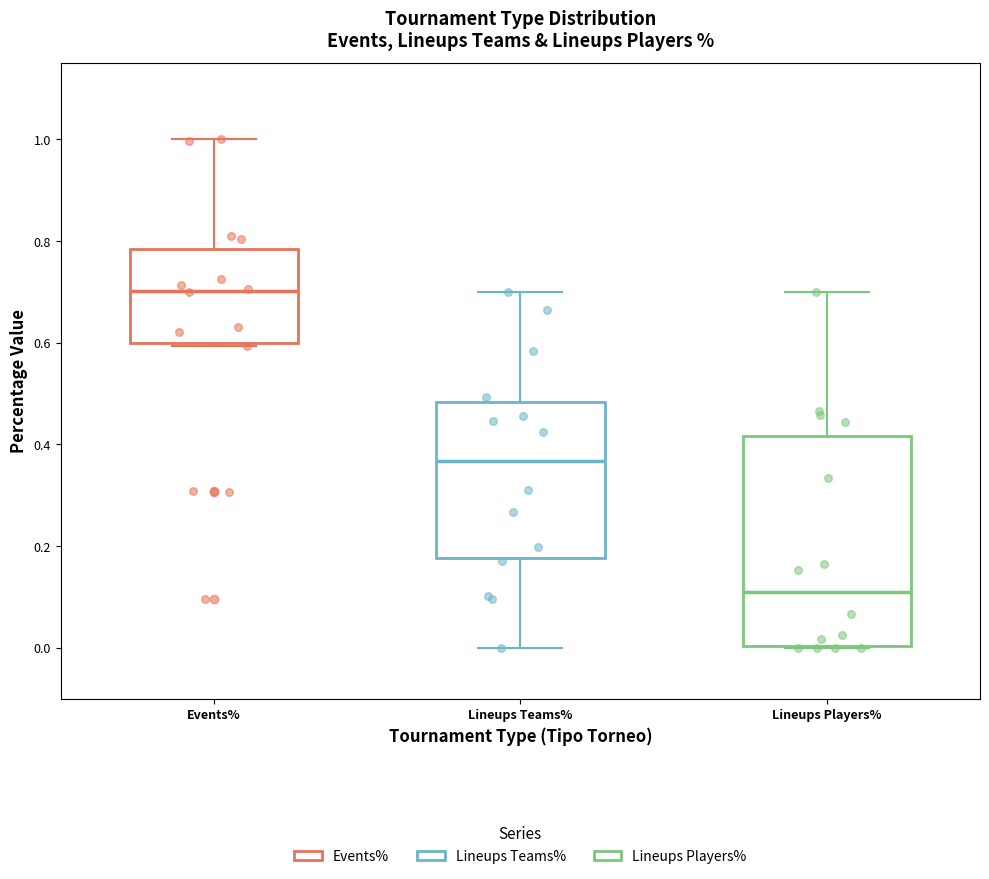

Reading left to right, read every box against the y-axis: the position of its median line, the range the box covers, and the ends of its whiskers. The values are not printed on the chart, so give them approximately, as read against the axis.

Events%: median 0.70, box 0.60 to 0.78, whiskers 0.60 (just below the box's lower edge) to 1.00
Lineups Teams%: median 0.36, box 0.18 to 0.48, whiskers 0.00 to 0.70
Lineups Players%: median 0.10, box 0.00 to 0.42, whiskers 0.00 to 0.70